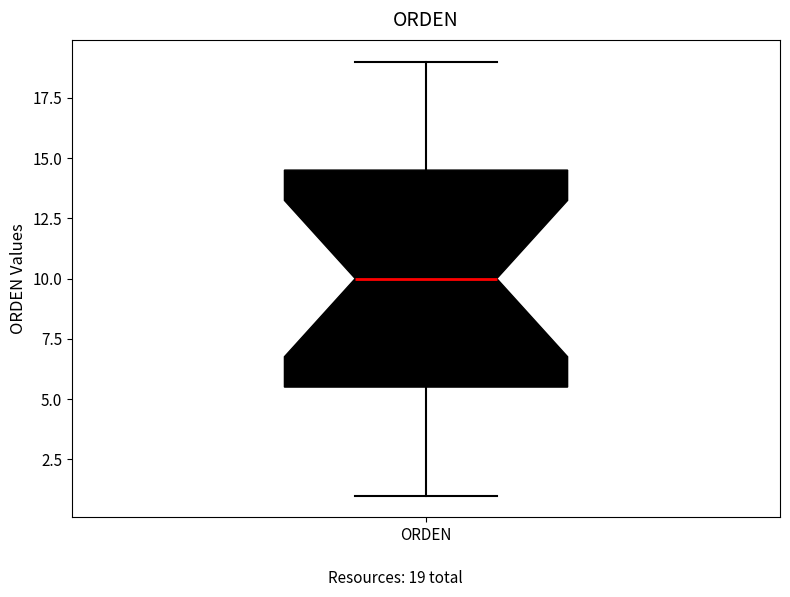

Where does the upper whisker of the box for ORDEN end on the y-axis? The values are not printed on the chart, so give them approximately, as read against the axis.

19.0